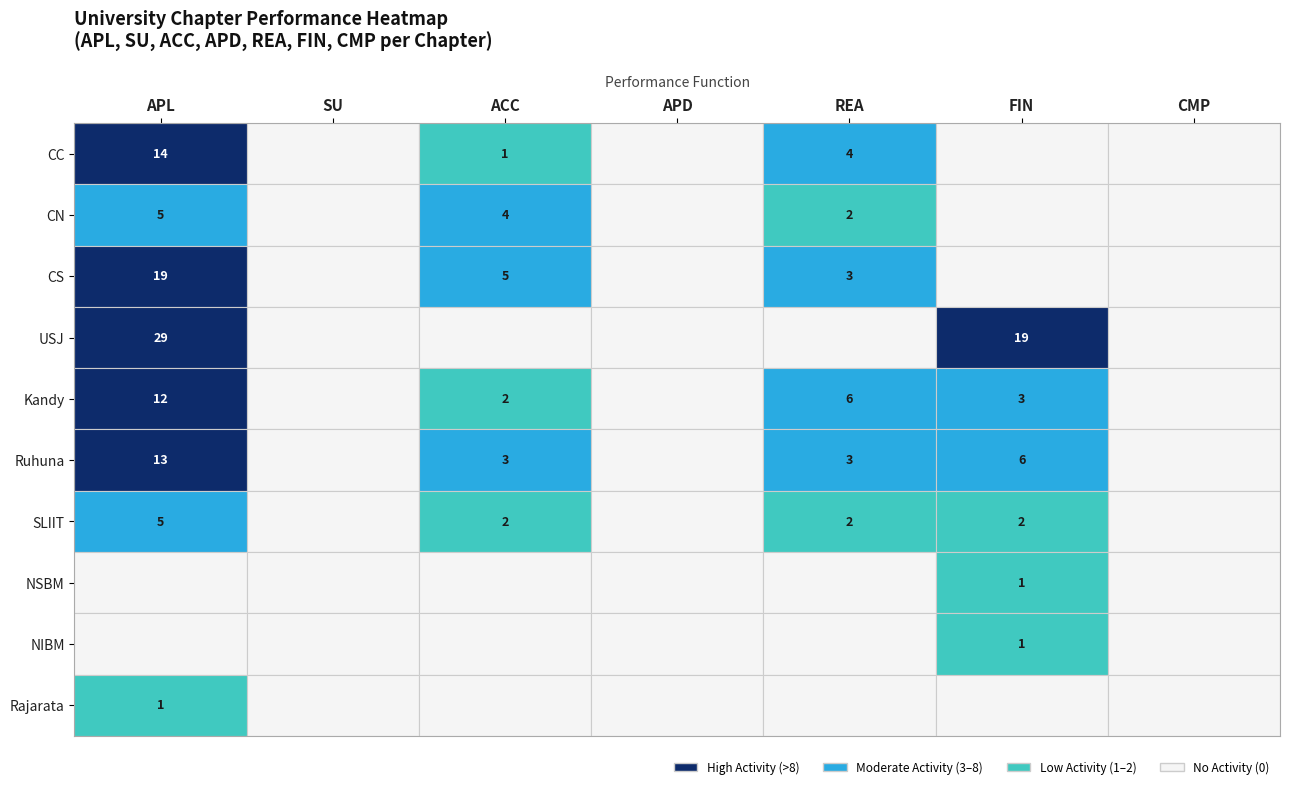

Which series has the widest spread of values?

USJ